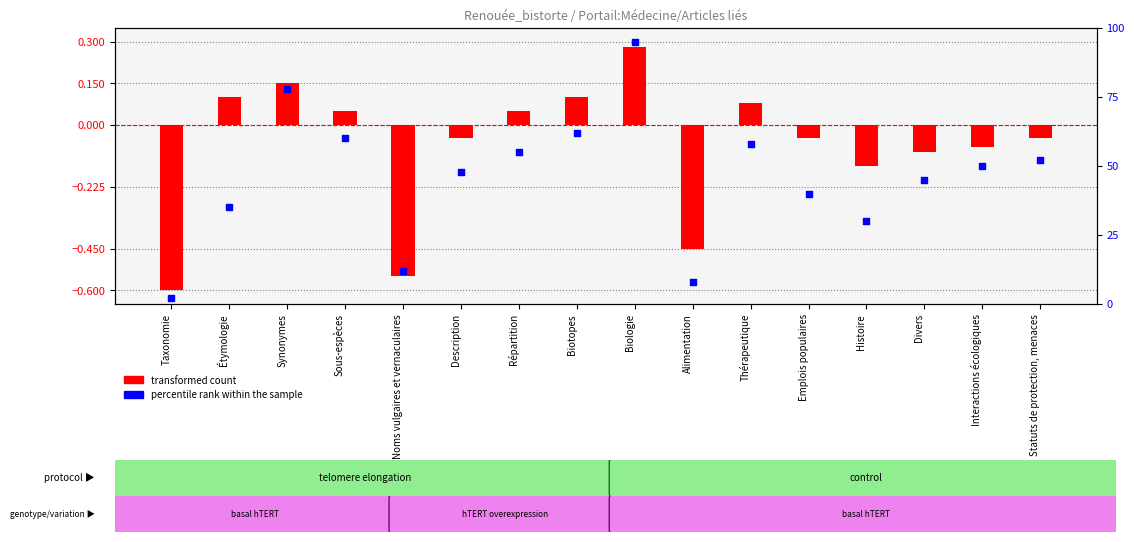

Which series has the largest total across all categories?

percentile rank within the sample